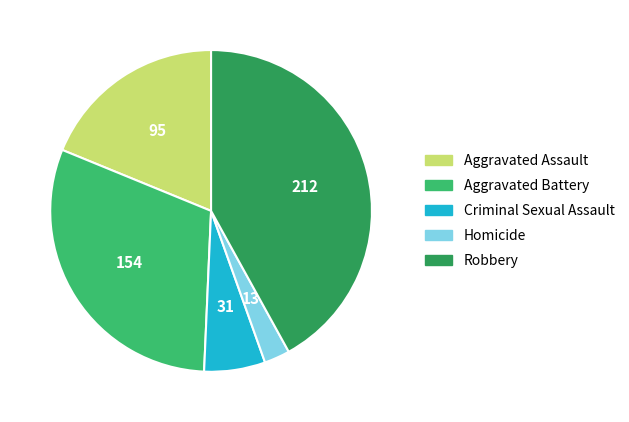

Is Aggravated Battery the majority of the pie?

No